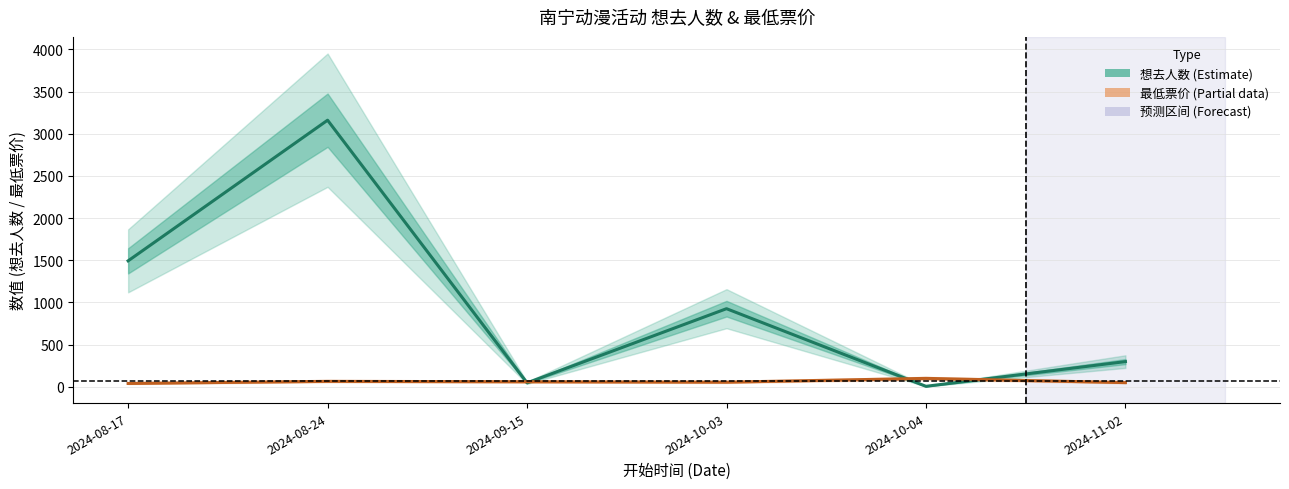

What is the difference between the second highest and minimum values in the 最低票价 series?

25.1